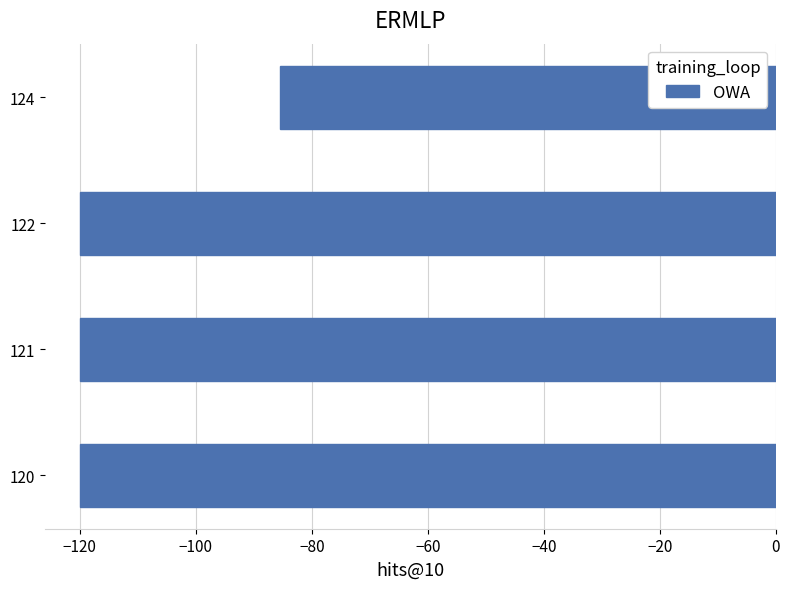

What is the sum of the values at 121 and 122?

-240.0